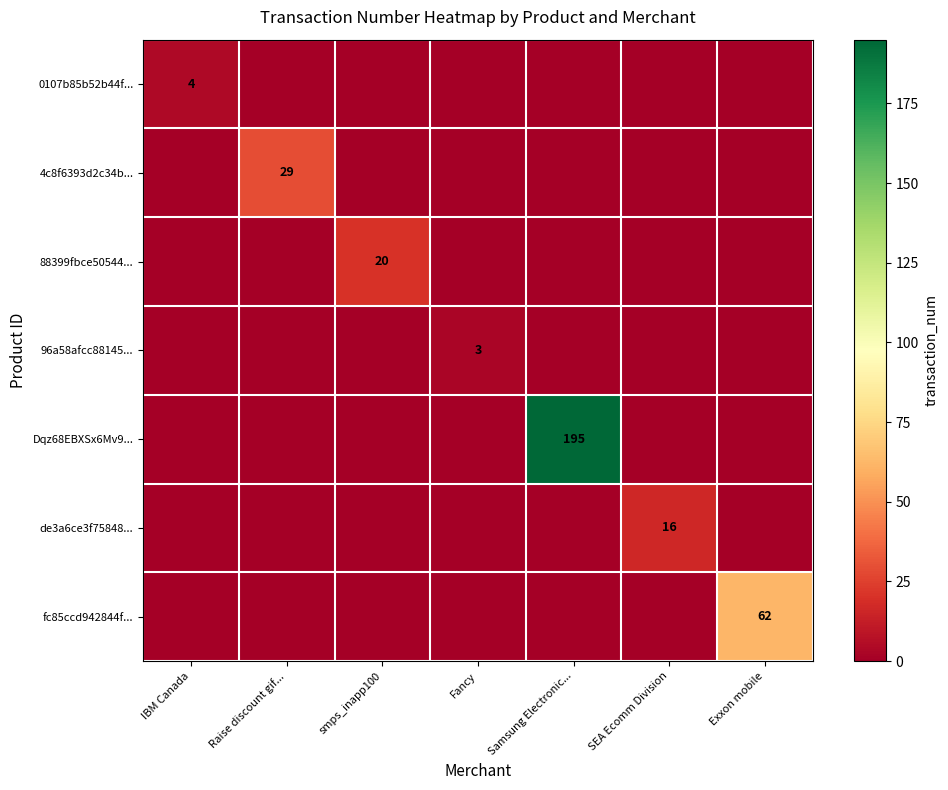

At which category is the sum across all series the highest?

Samsung Electronic...